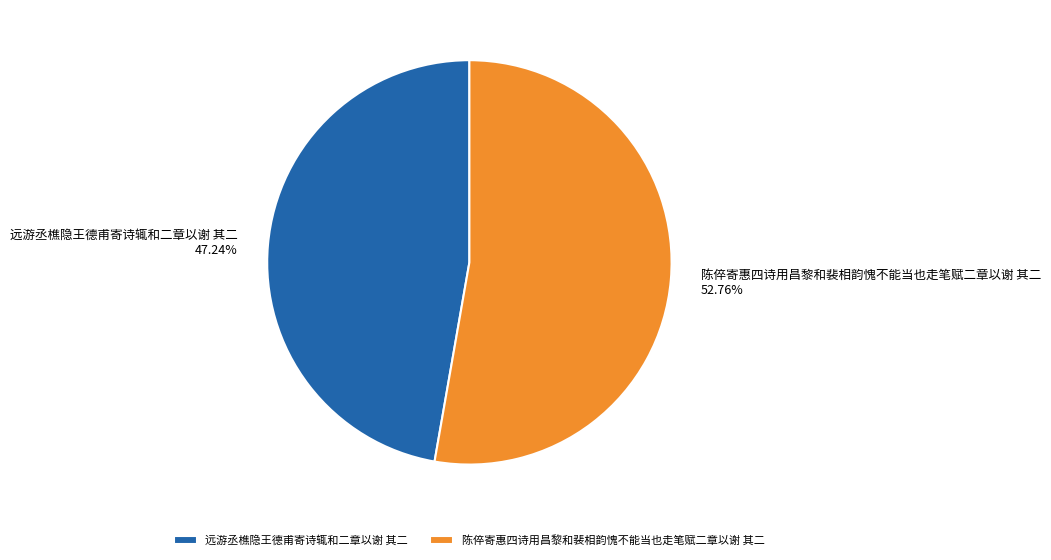

How many segments does this pie chart have?

2